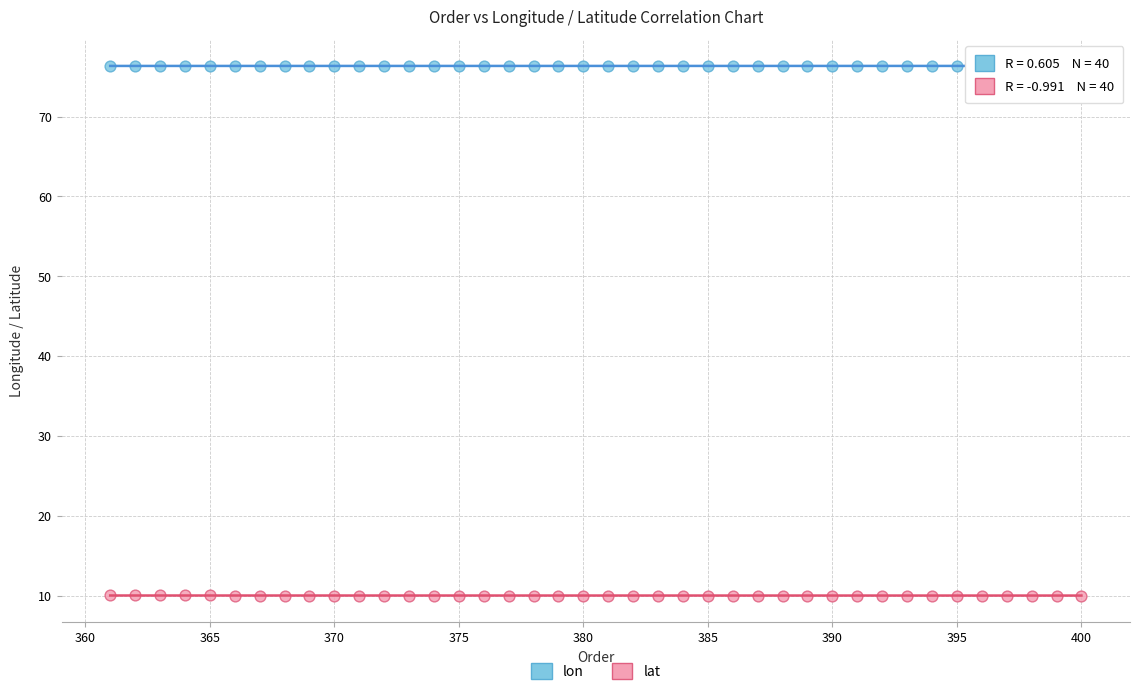

Which series contains the highest Y value?

lon